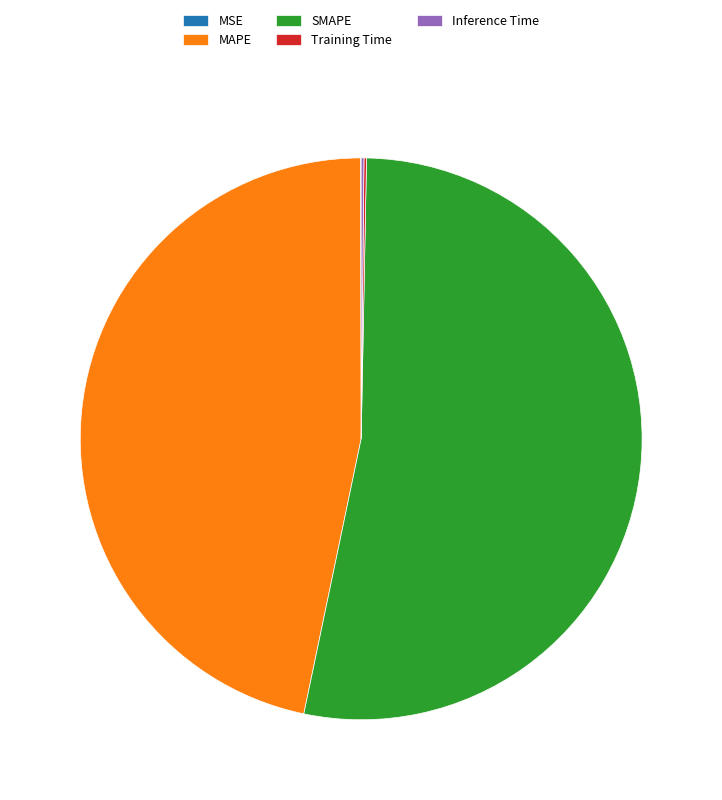

True or false: SMAPE accounts for 47% of the total.

False